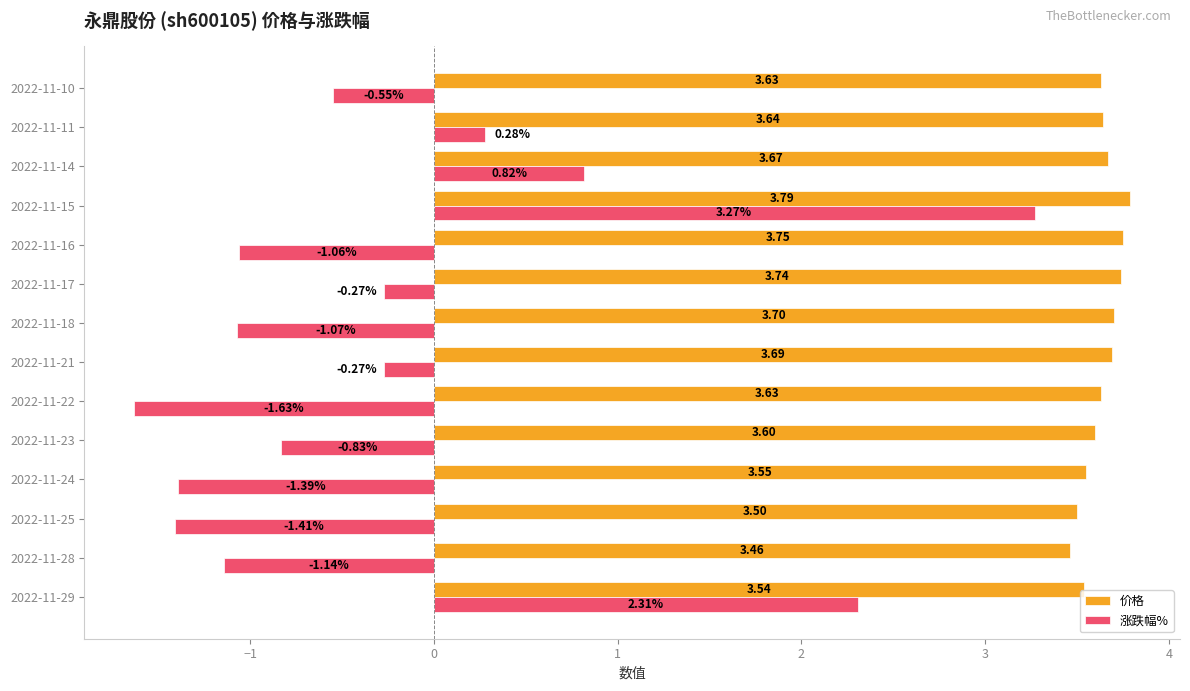

What is the sum of the 涨跌幅% values at 2022-11-21 and 2022-11-29?

2.0